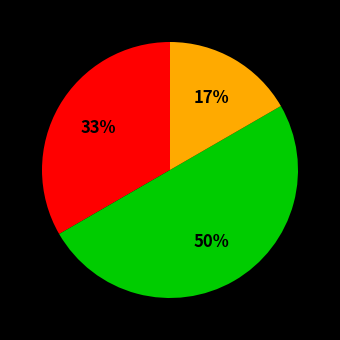

To the nearest percent, what is the difference between the largest and smallest slice percentages?

33%